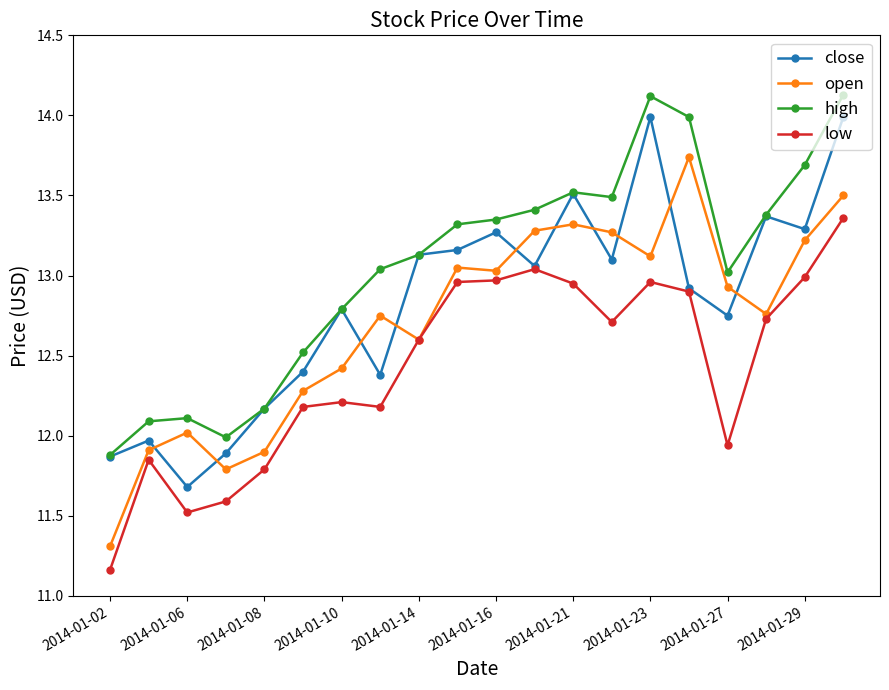

Which series has the largest range (max minus min)?

open